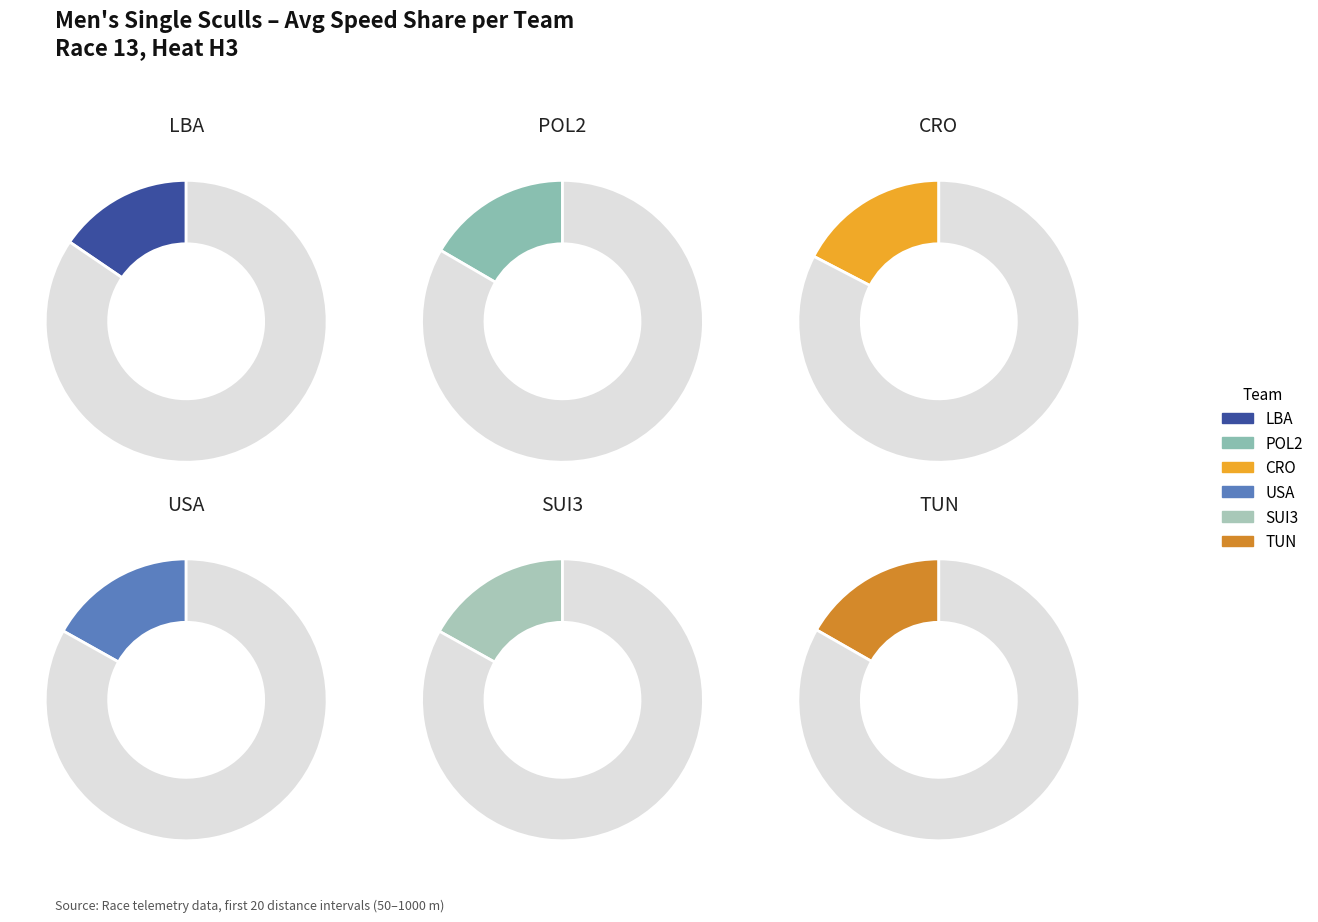

The 18 slice represents 11% of the pie. True or false?

False